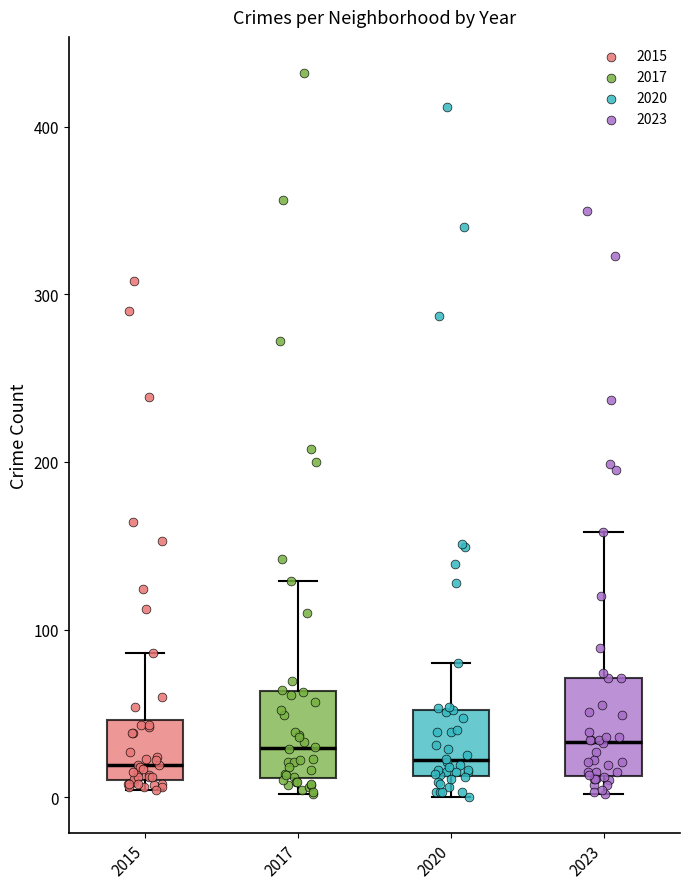

Reading left to right, transcribe this box plot: for each box, give where its median line is, the range the box spans, and where its two whiskers end, as read against the y-axis. The values are not printed on the chart, so give them approximately, as read against the axis.

2015: median 20, box 10 to 50, whiskers 0 to 90
2017: median 30, box 10 to 60, whiskers 0 to 130
2020: median 20, box 10 to 50, whiskers 0 to 80
2023: median 30, box 10 to 70, whiskers 0 to 160